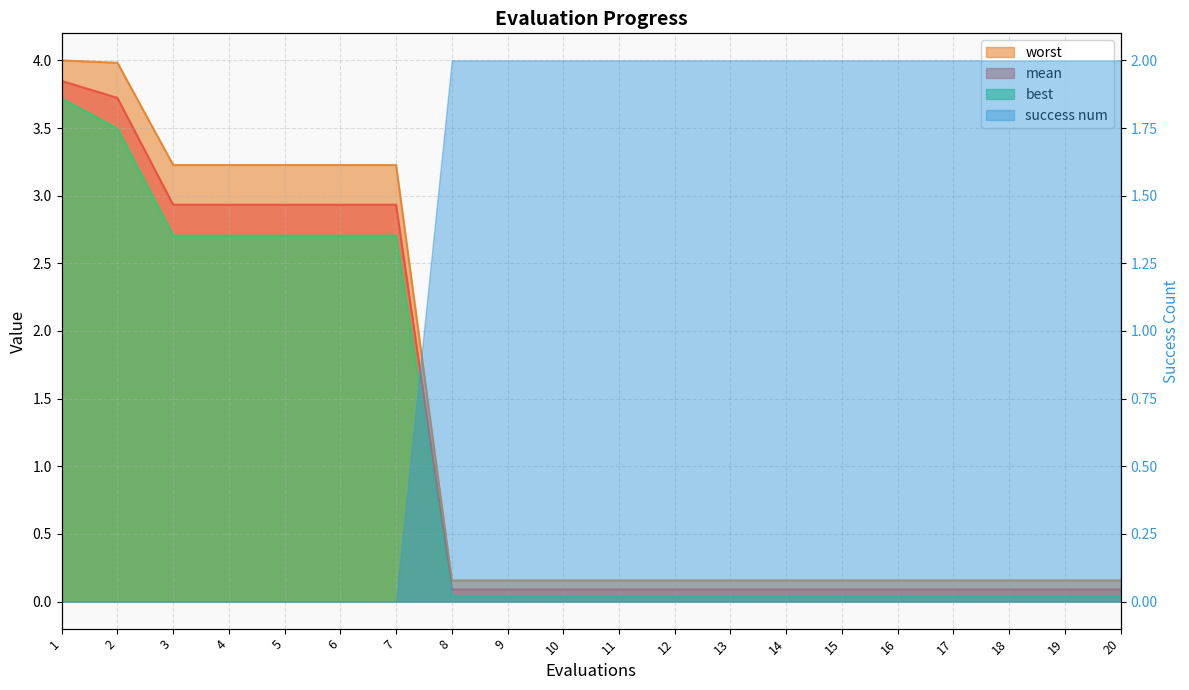

Does the chart display data point markers on the line(s)?

No